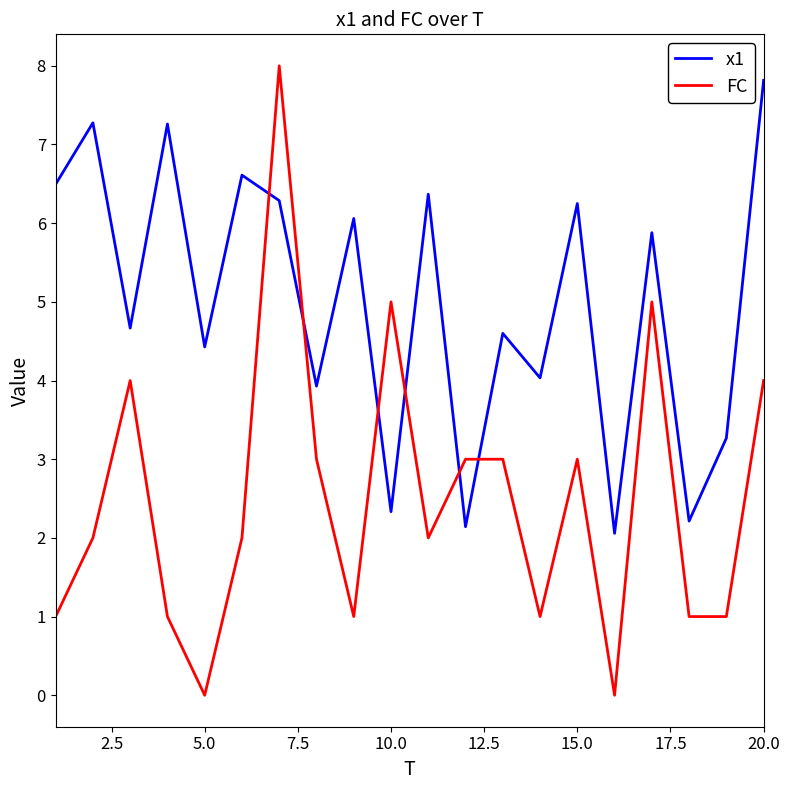

Does the chart have visible grid lines?

No